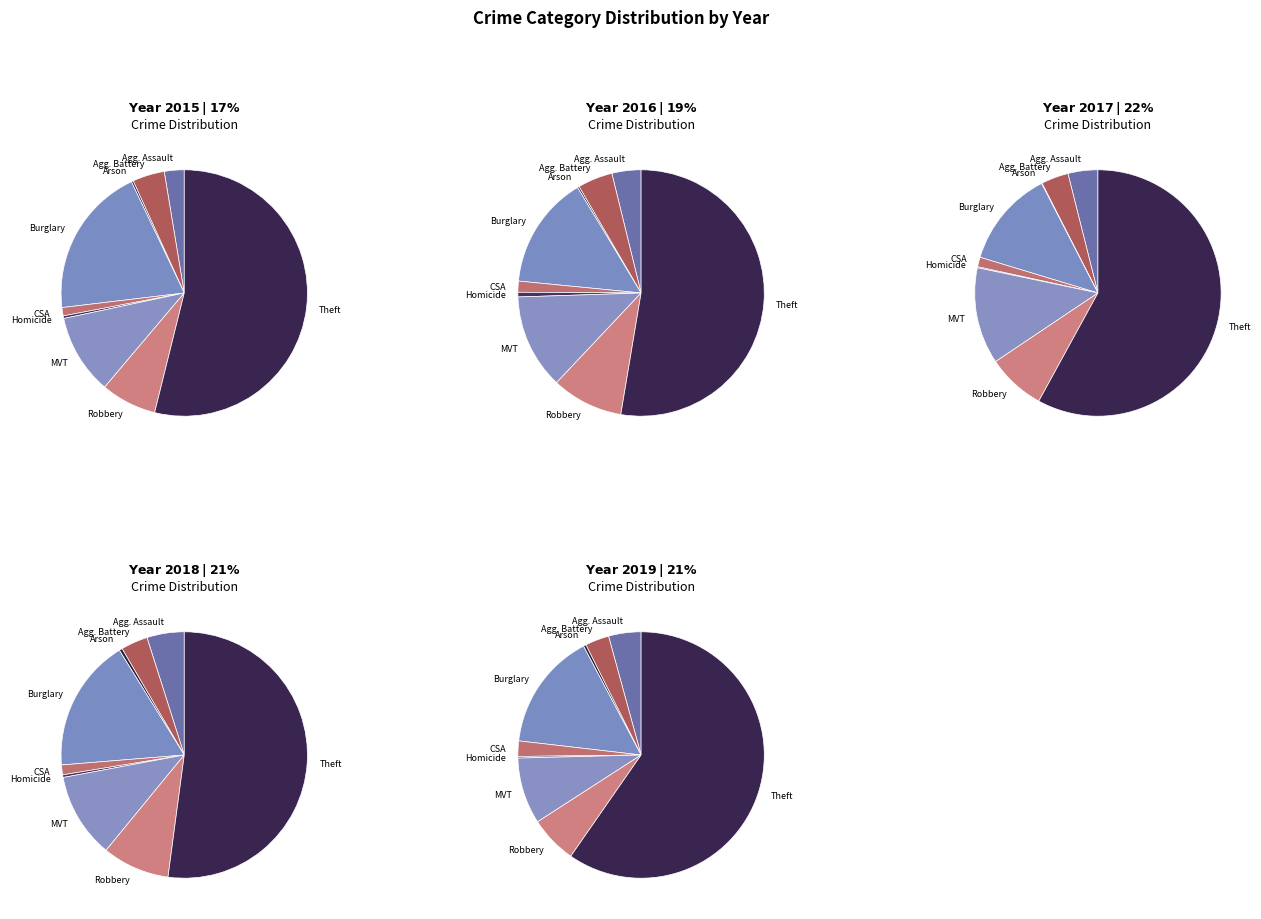

Is it true that Homicide is 7% of the pie?

False